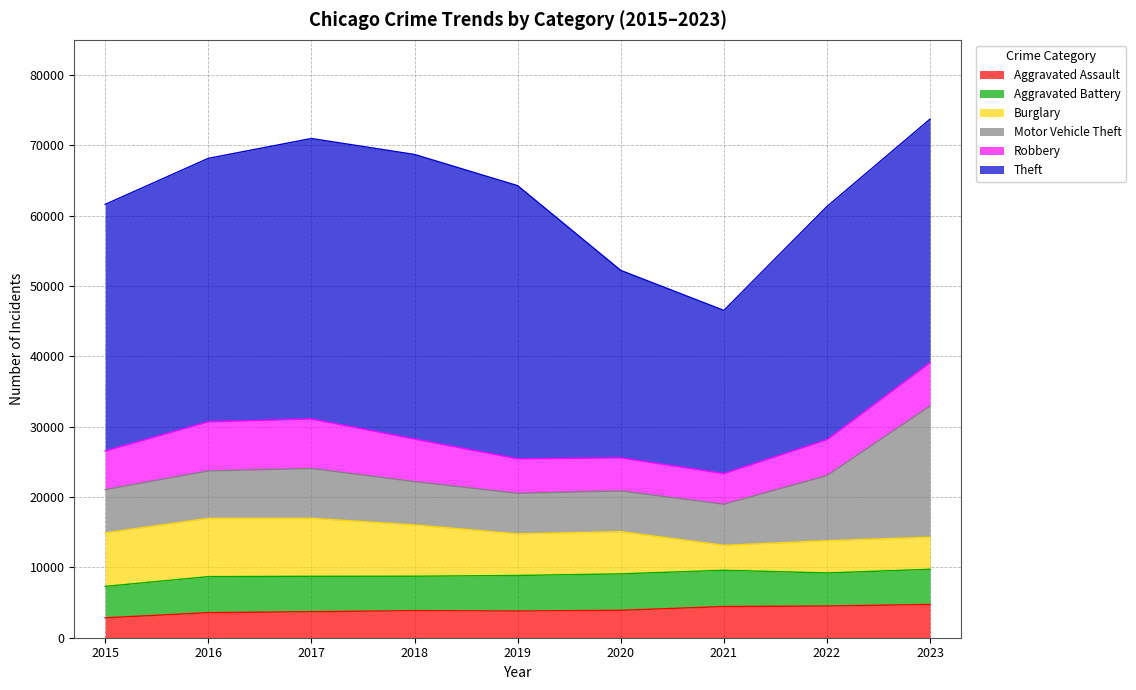

How many lines are shown in the chart?

6